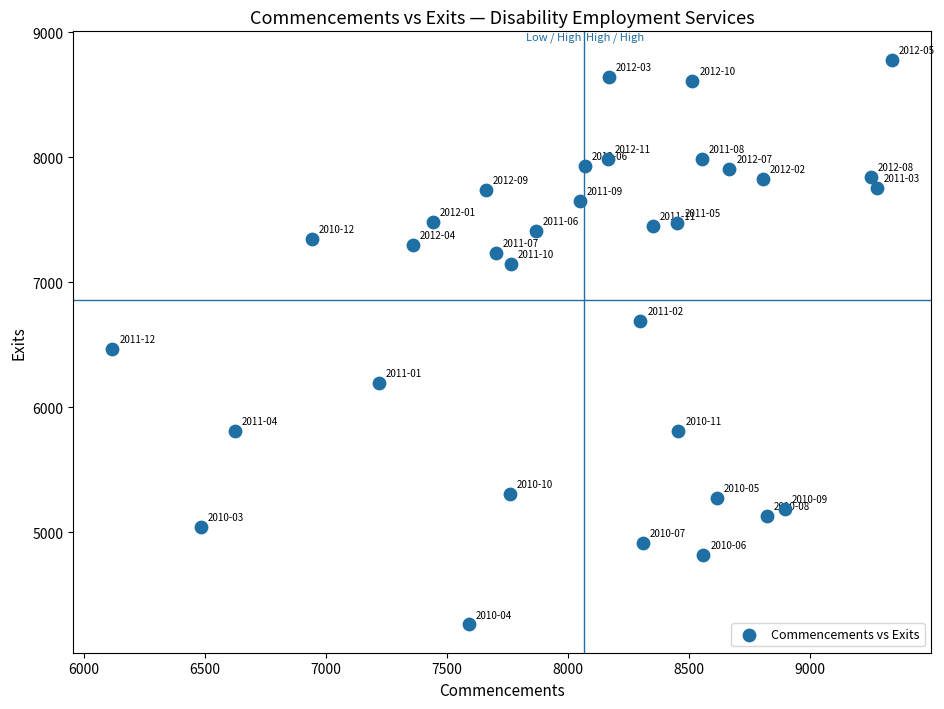

What Y value in the scatter plot is closest to 6520?

6464